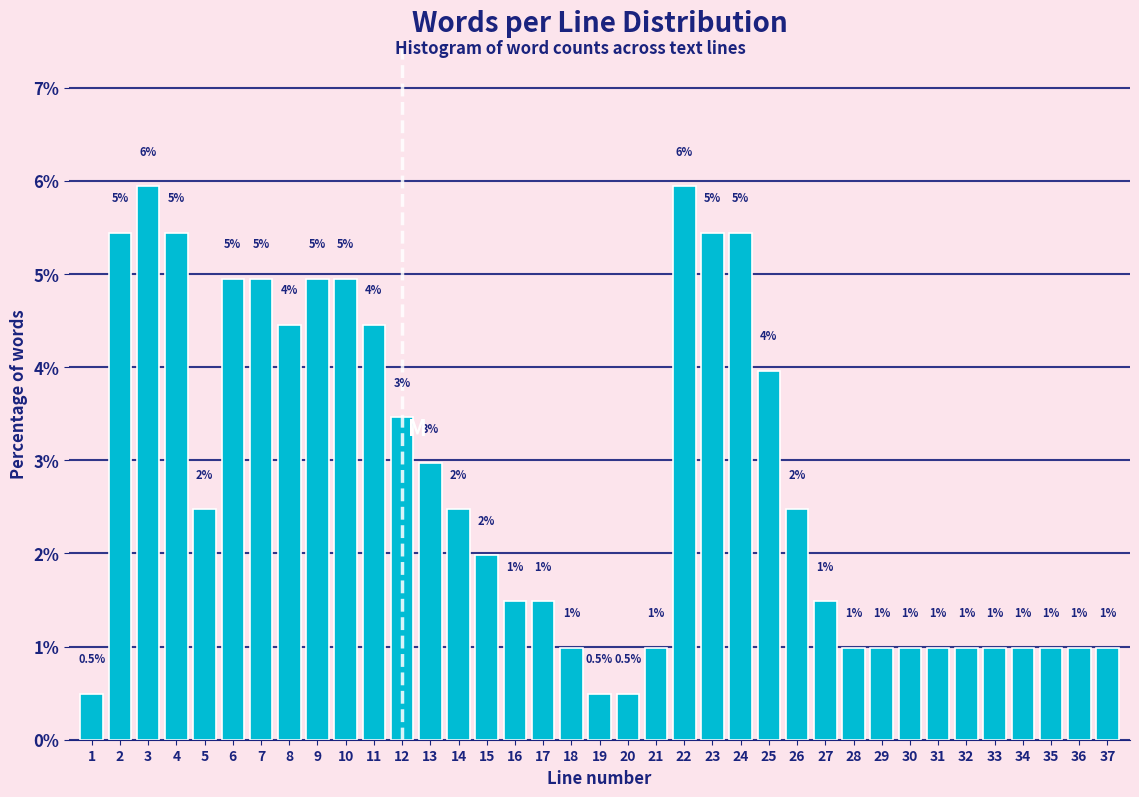

What is the value of the 28th bar from the left?

1.0